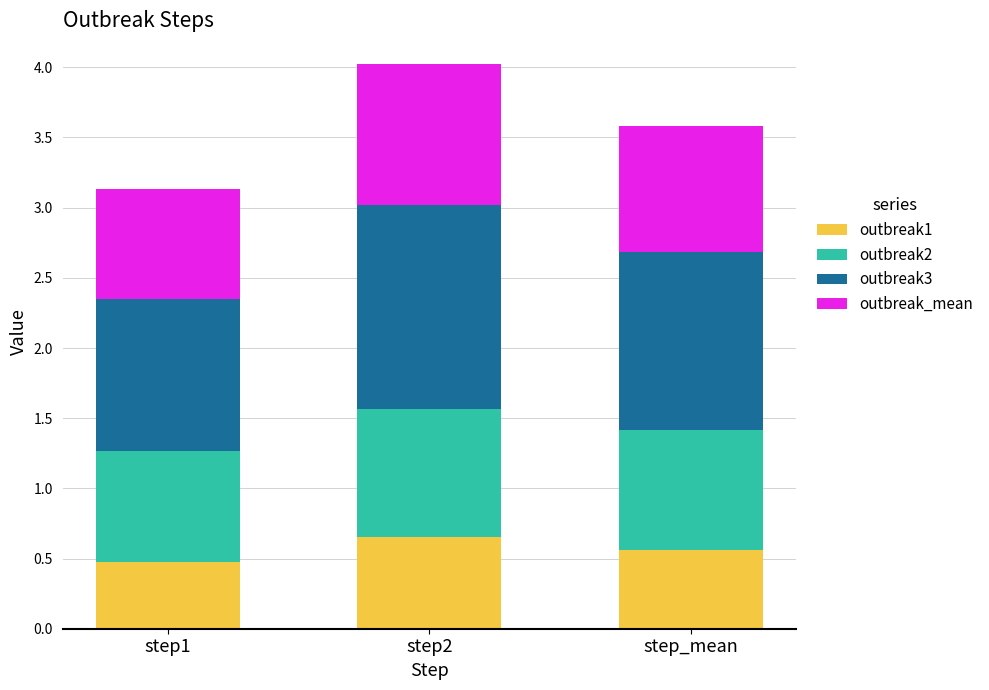

At which category is the sum across all series the highest?

step2